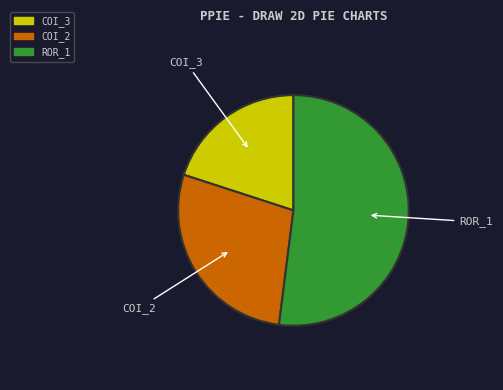

Is there a majority slice in this chart?

Yes